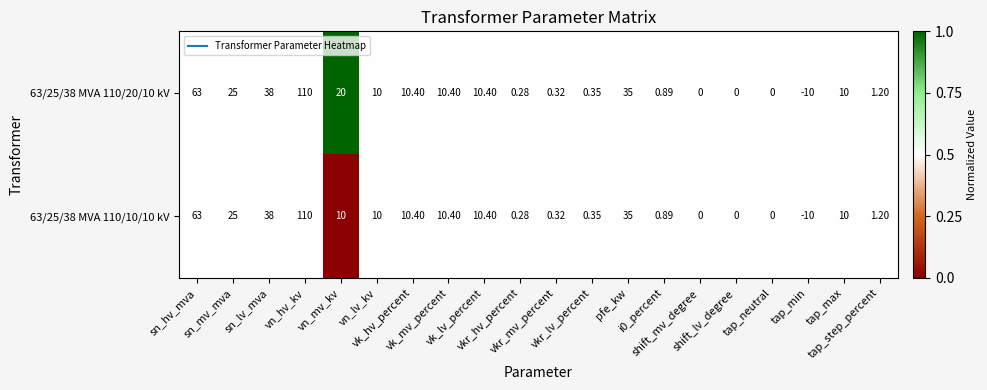

Between vn_hv_kv and vn_lv_kv, which series saw the biggest shift?

63/25/38 MVA 110/20/10 kV